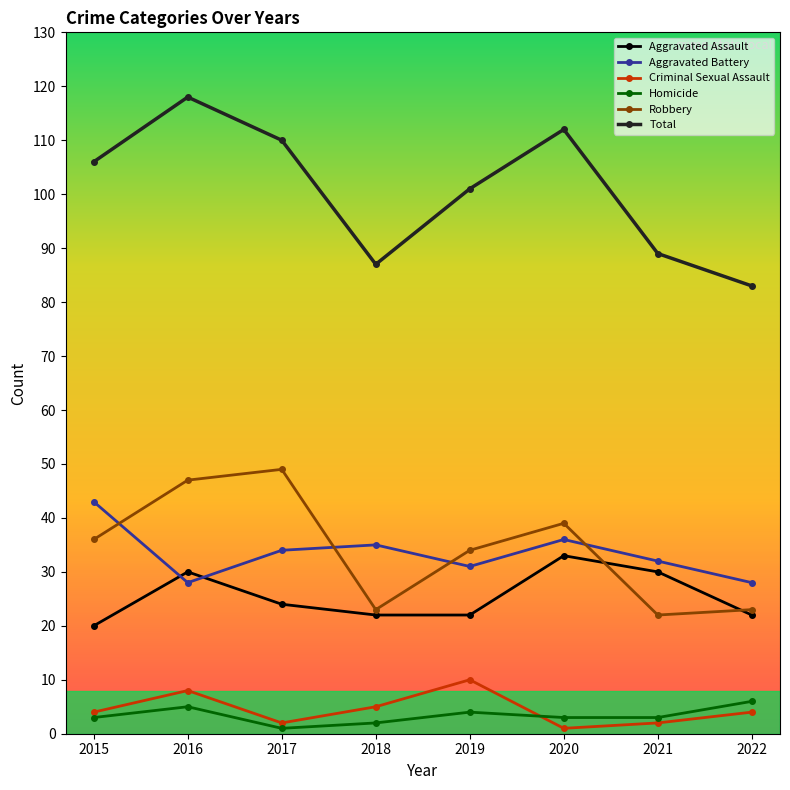

What is the value of the Aggravated Assault point at the 7th from the left?

30